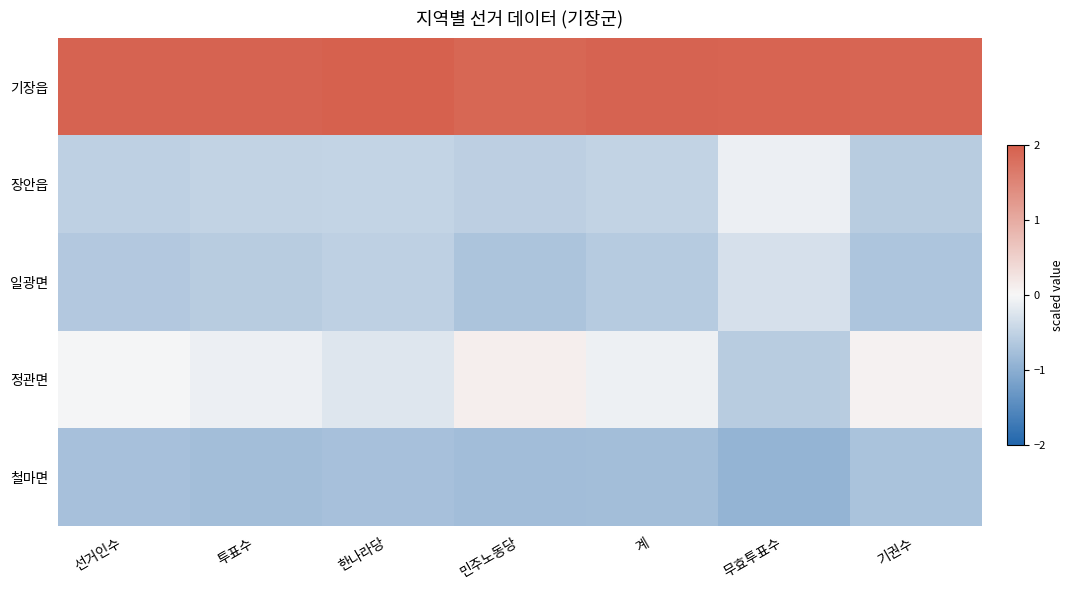

Which series has the widest spread of values?

정관면